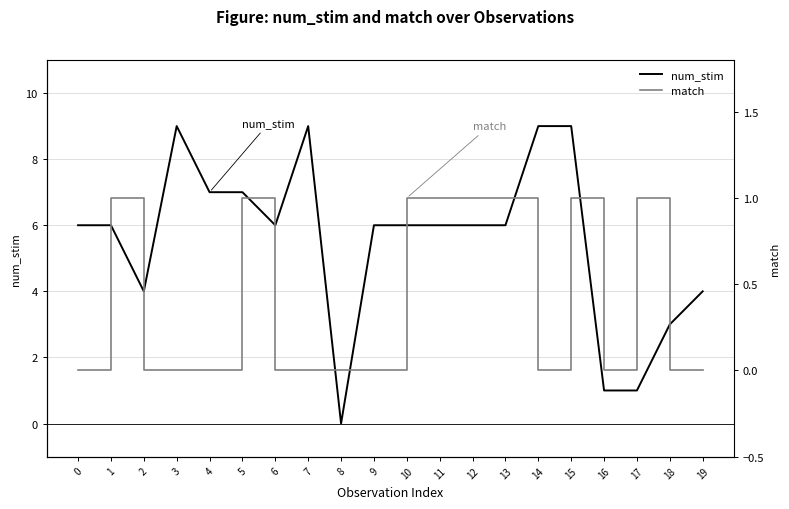

Reading right to left, what are all the values shown in this chart?

num_stim: 19=4	18=3	17=1	16=1	15=9	14=9	13=6	12=6	11=6	10=6	9=6	8=0	7=9	6=6	5=7	4=7	3=9	2=4	1=6	0=6
match: 19=0	18=0	17=1	16=0	15=1	14=0	13=1	12=1	11=1	10=1	9=0	8=0	7=0	6=0	5=1	4=0	3=0	2=0	1=1	0=0